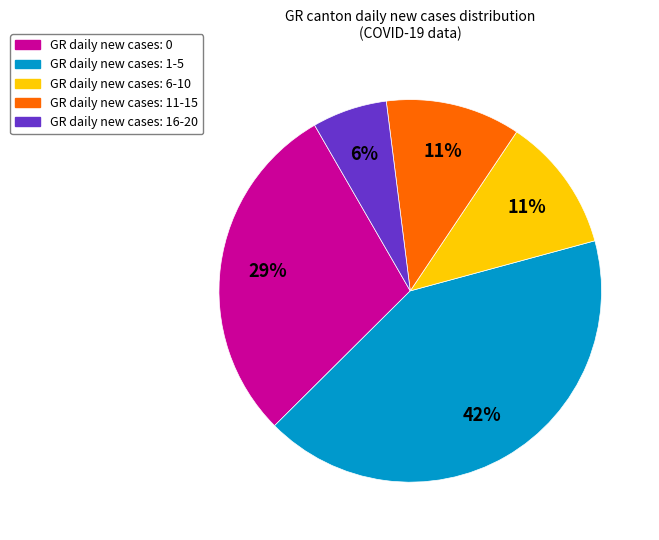

Does any single category account for the majority?

No